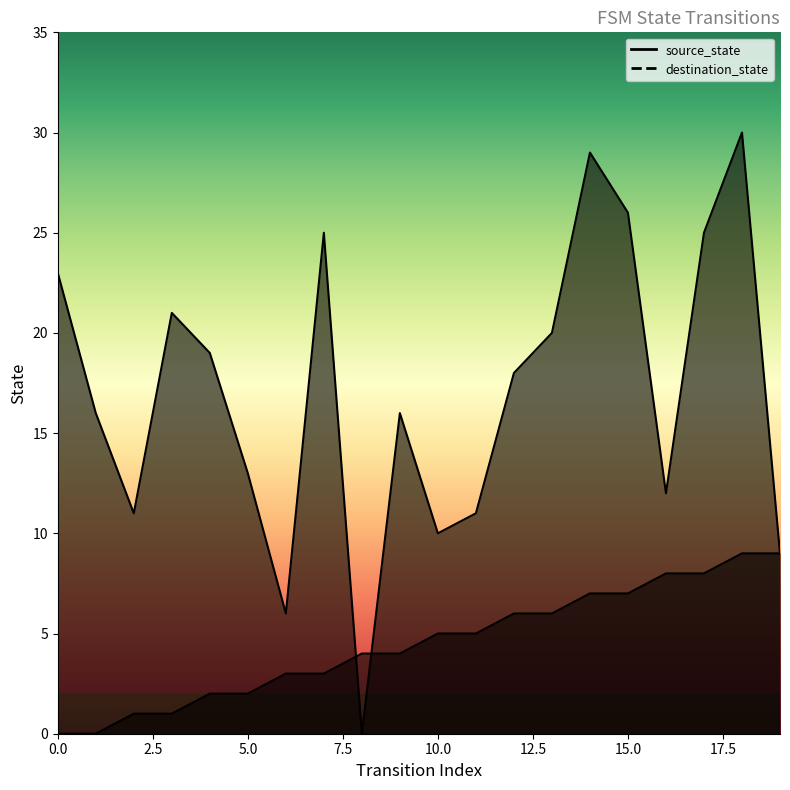

What is the value of the destination_state point at the 14th from the left?

20